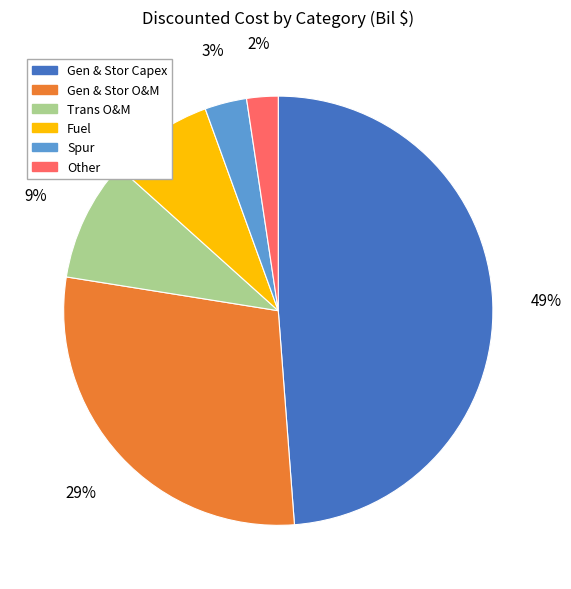

Count the number of slices in the pie.

6